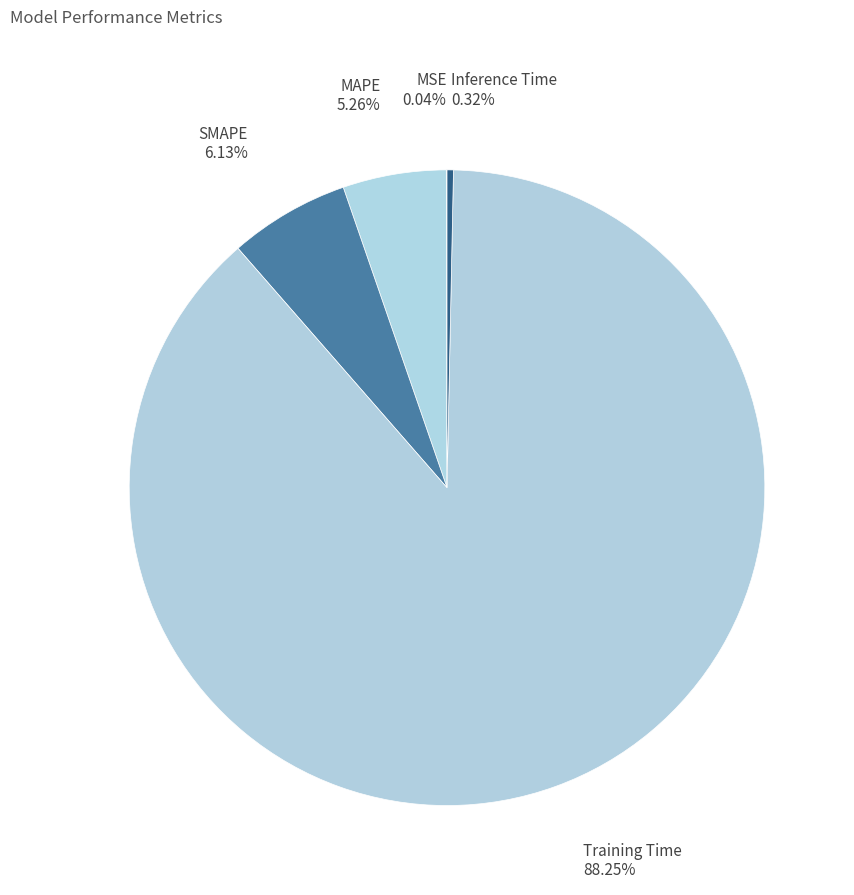

What is the largest slice in the pie chart?

Training Time